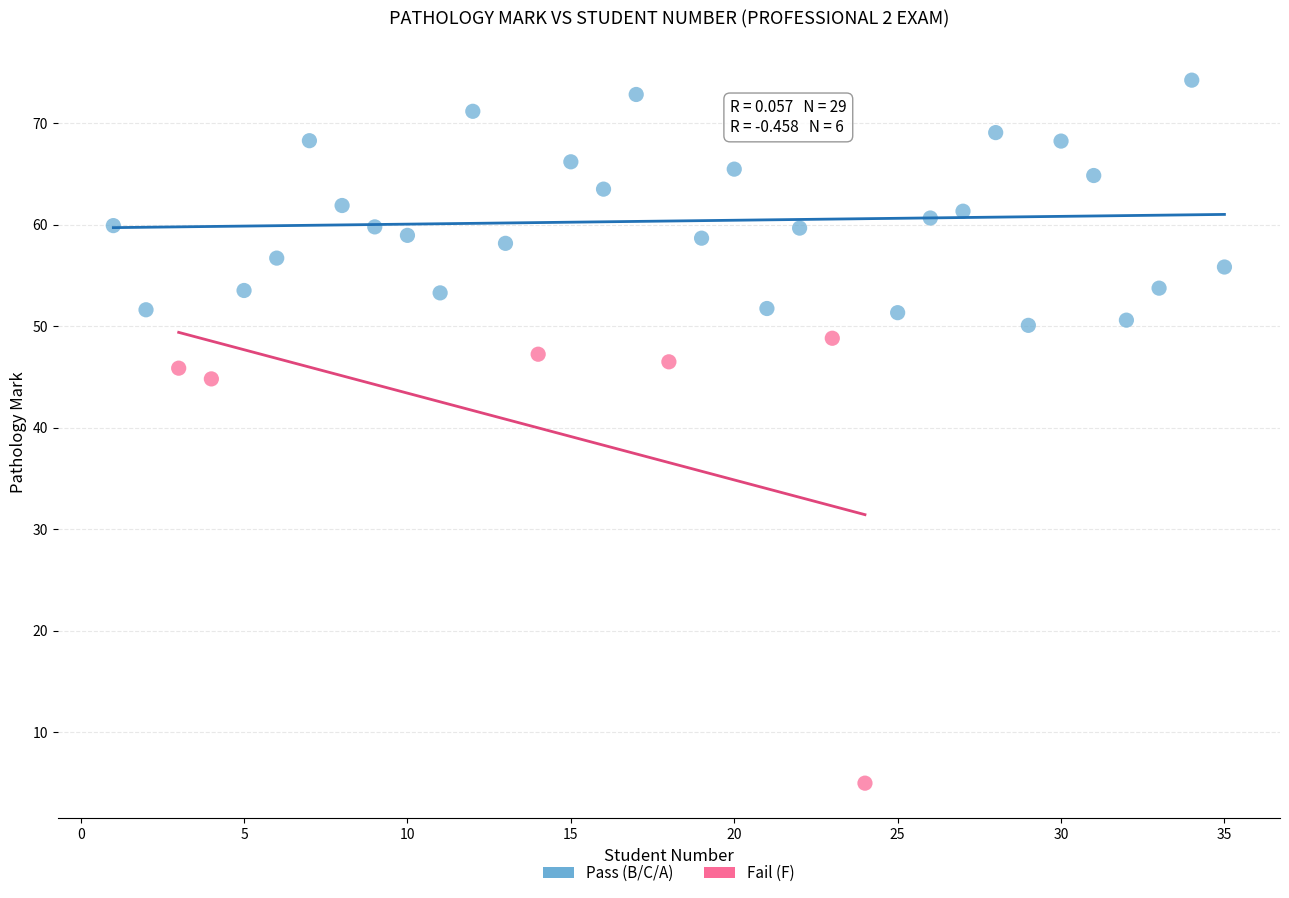

Which series has the largest Y range (max minus min)?

Fail (F)